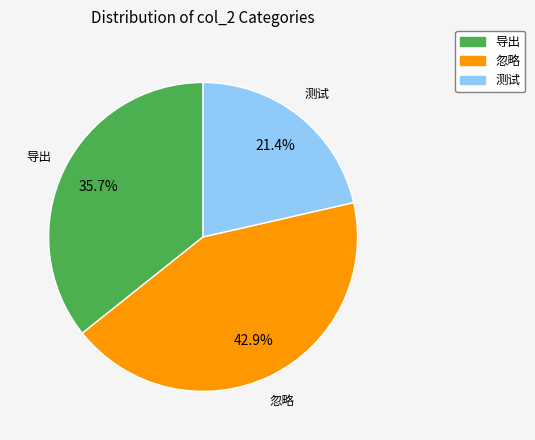

Count the number of slices in the pie.

3